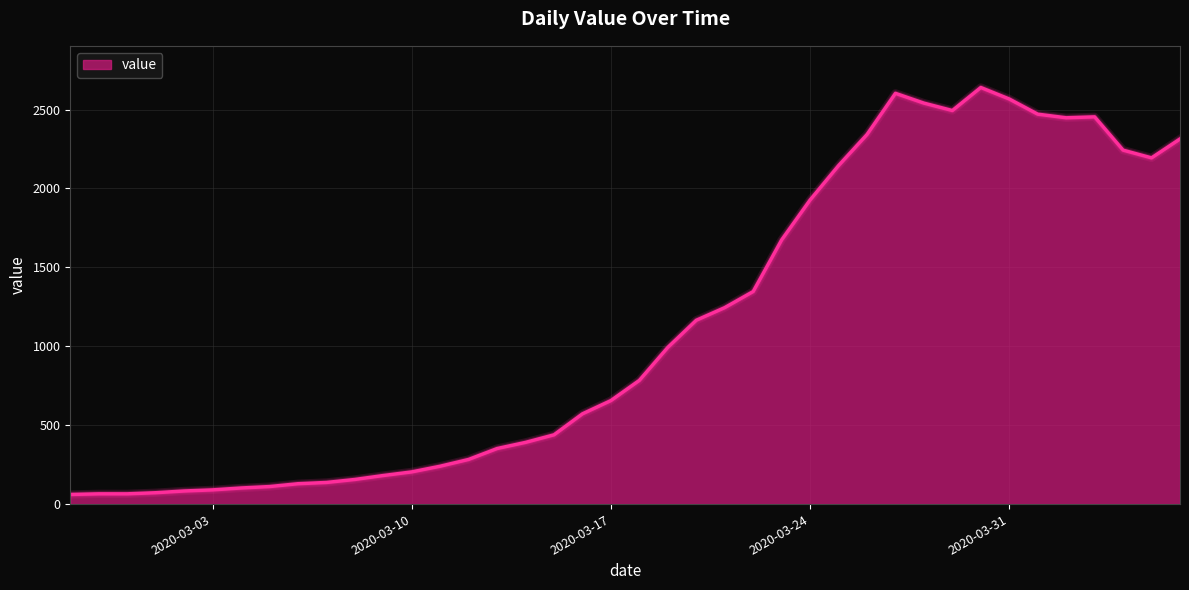

What is the difference between the maximum and minimum values?

2579